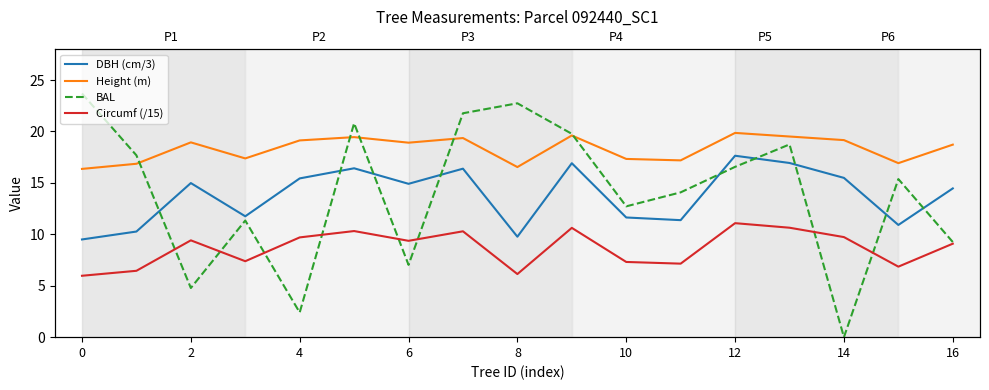

What is the difference between the highest and lowest values at 11?

10.0